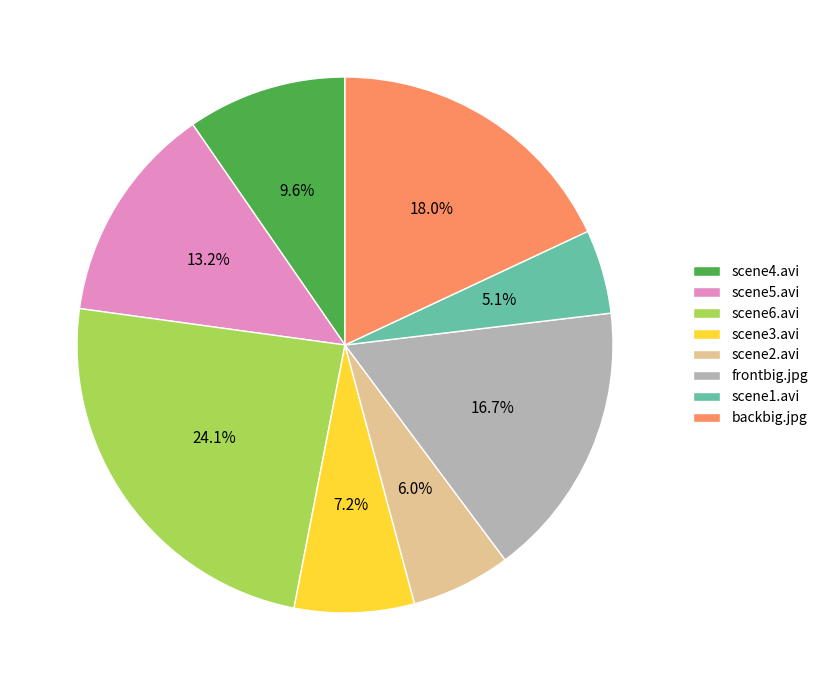

What is the ratio of the value at backbig.jpg to the value at scene4.avi?

1.9